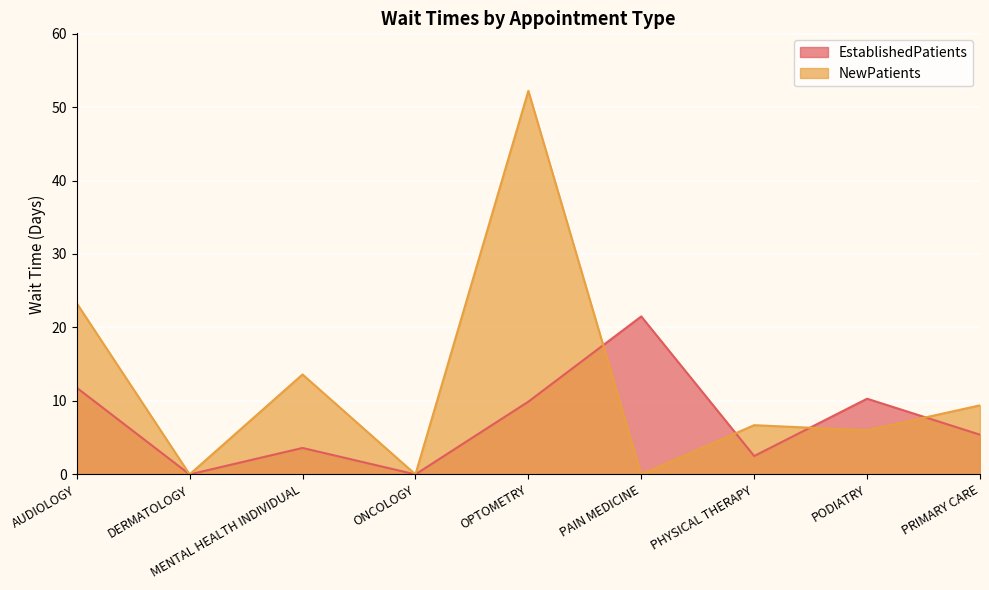

Where is EstablishedPatients nearest to the value 10?

OPTOMETRY